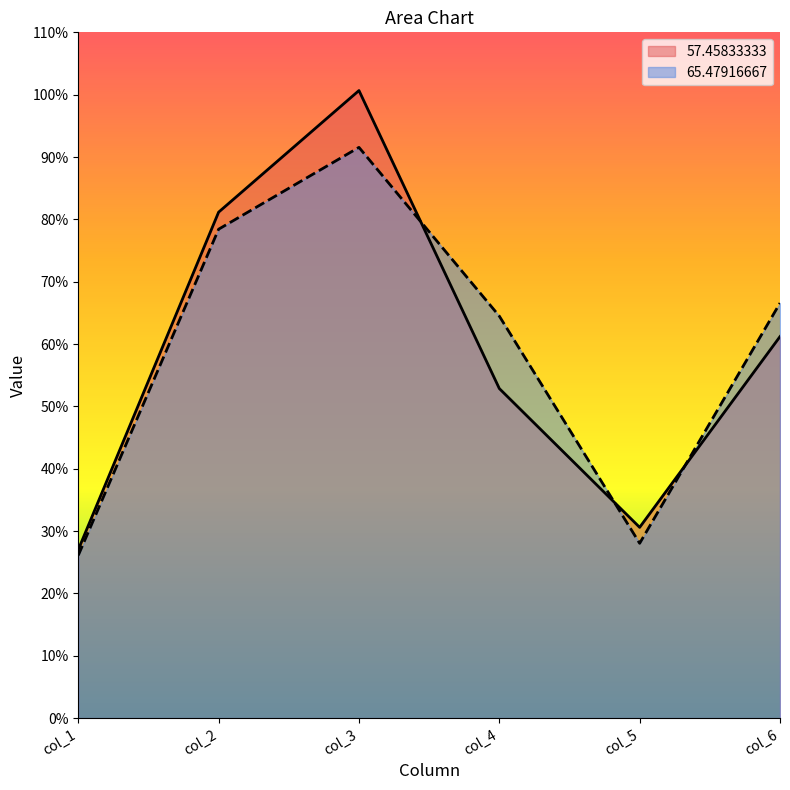

Rank the categories by col_6 value from highest to lowest.

65.47916667, 57.45833333